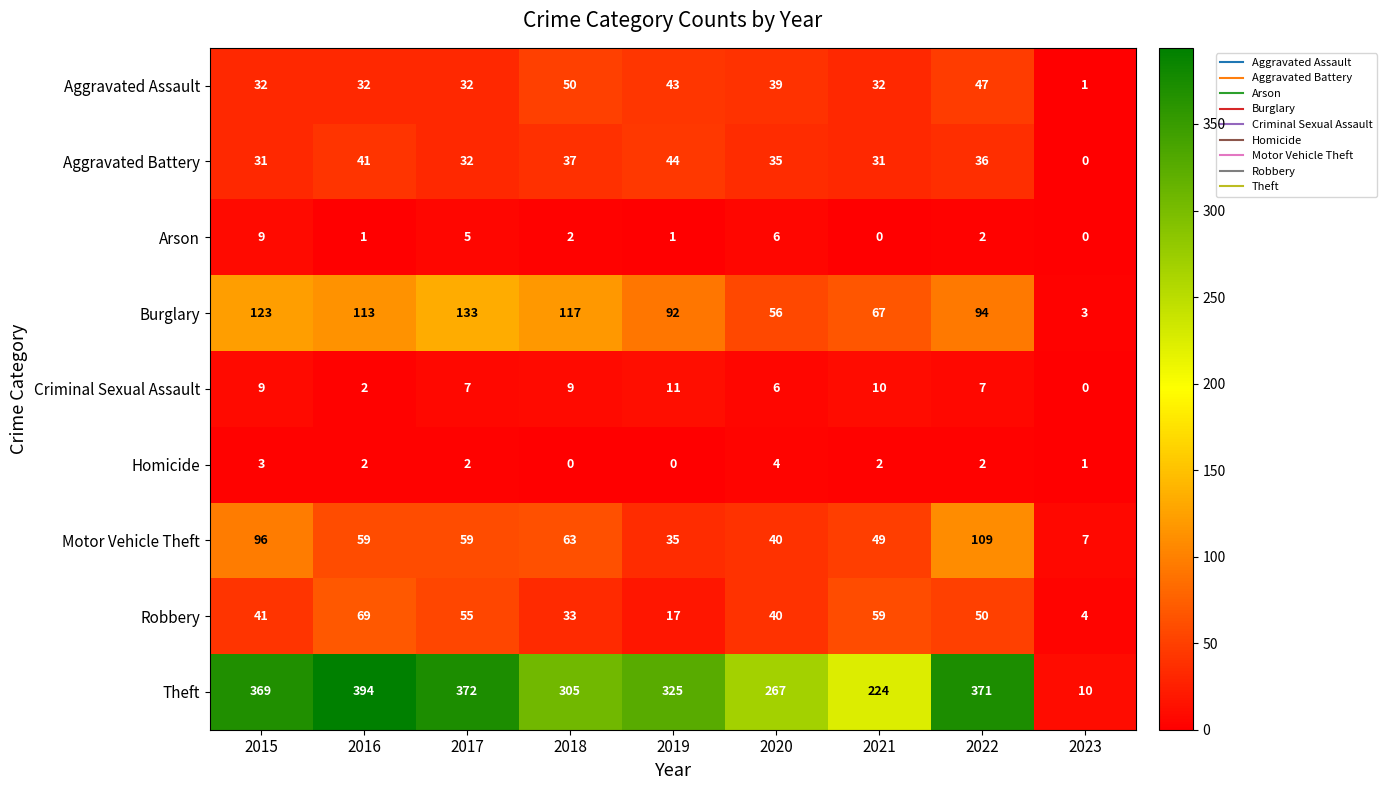

What is the sum of all Homicide values?

16